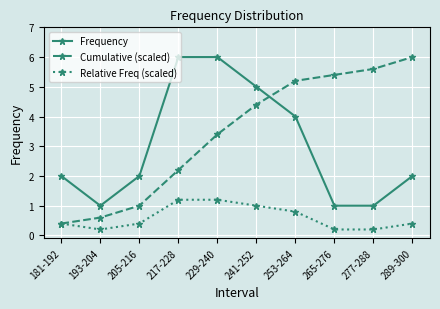

What is the label of the 2nd point from the left?

193-204